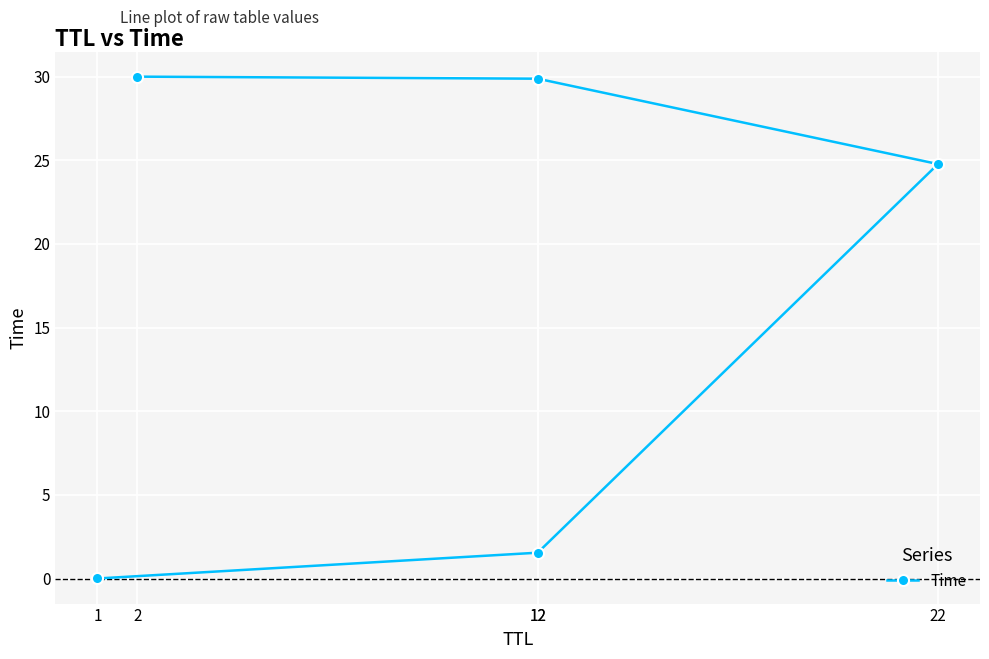

List the labels in order of value, largest first.

2, 12, 22, 12, 1